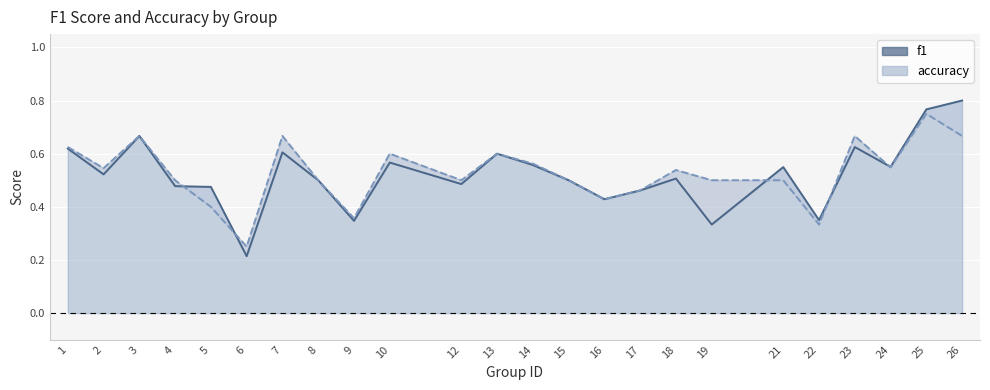

Does the chart display data point markers on the line(s)?

No